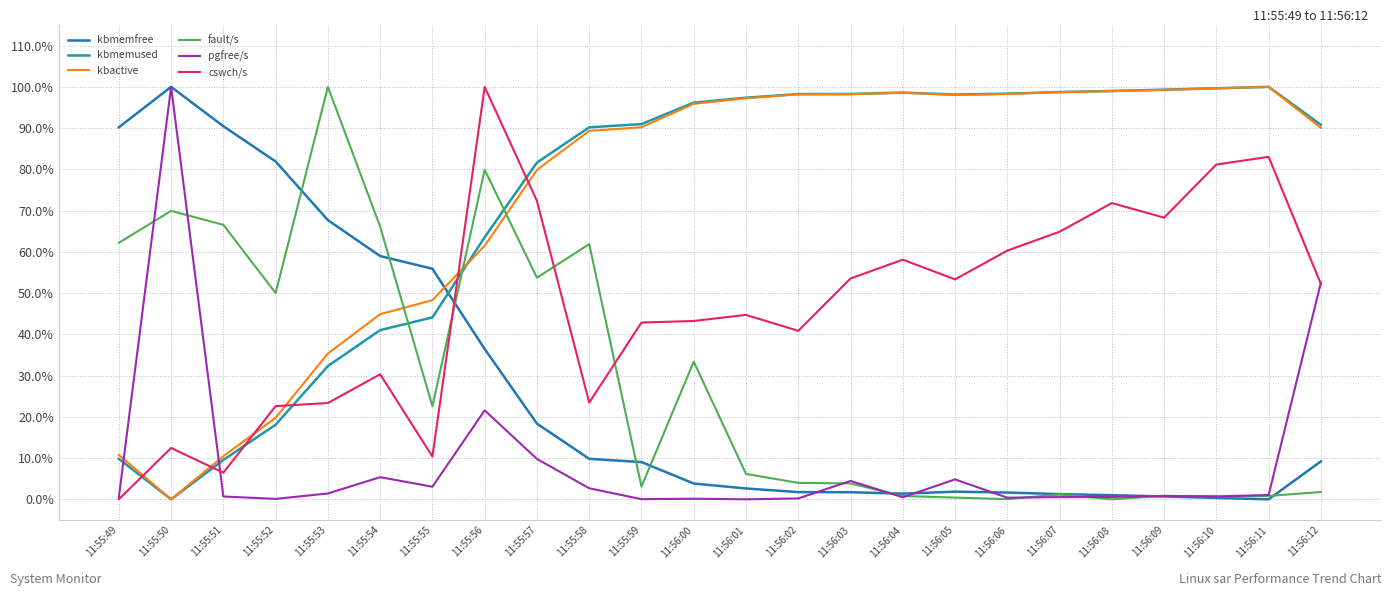

Between which two adjacent categories do kbactive and pgfree/s first intersect?

11:55:49 and 11:55:50